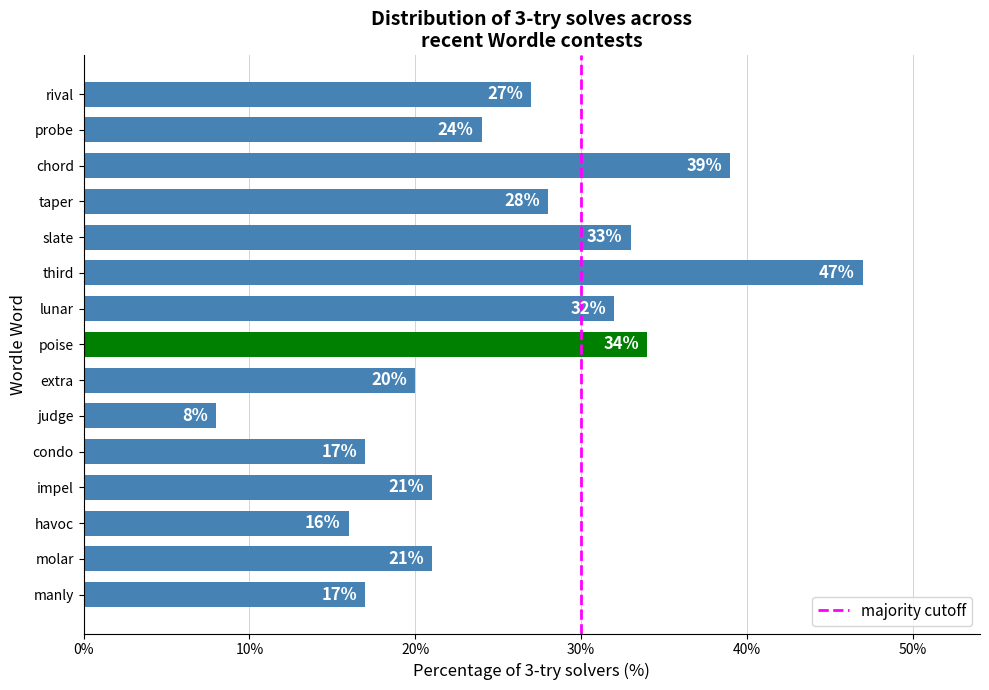

Count the number of data series in this chart.

1